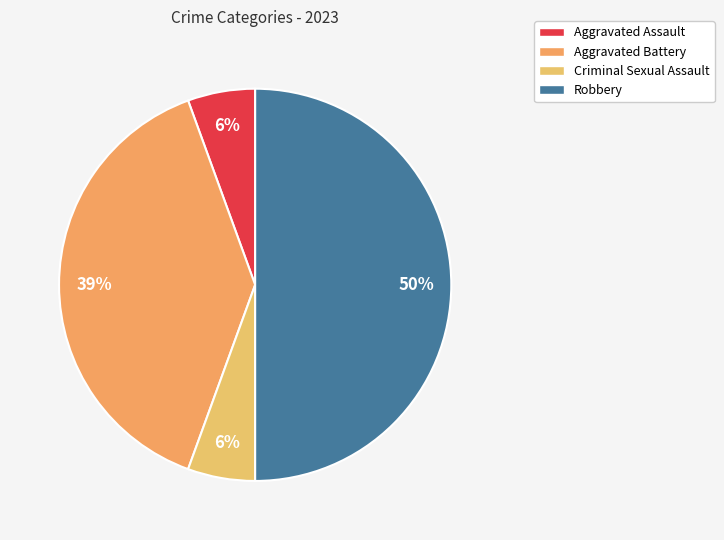

What percentage is the Robbery slice, to the nearest percent?

50%